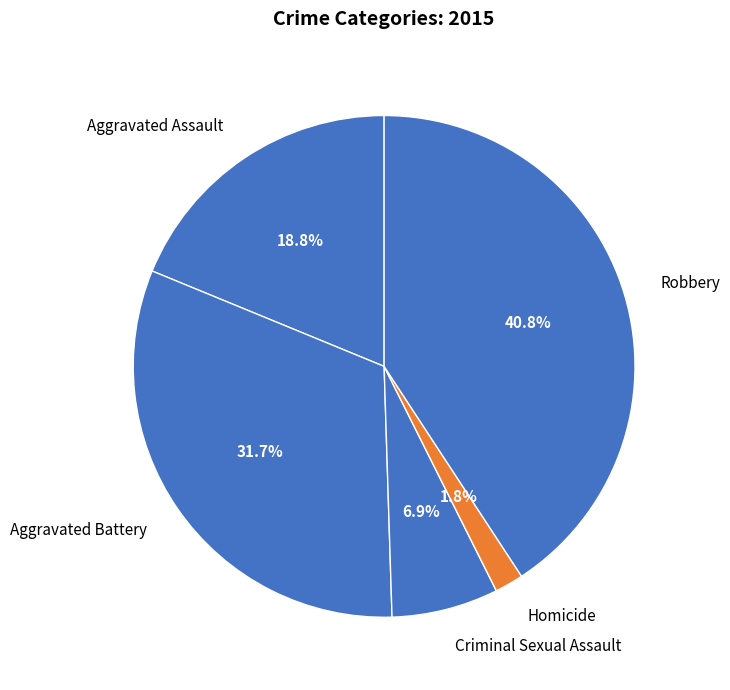

Which category has the smallest portion of the pie?

Homicide